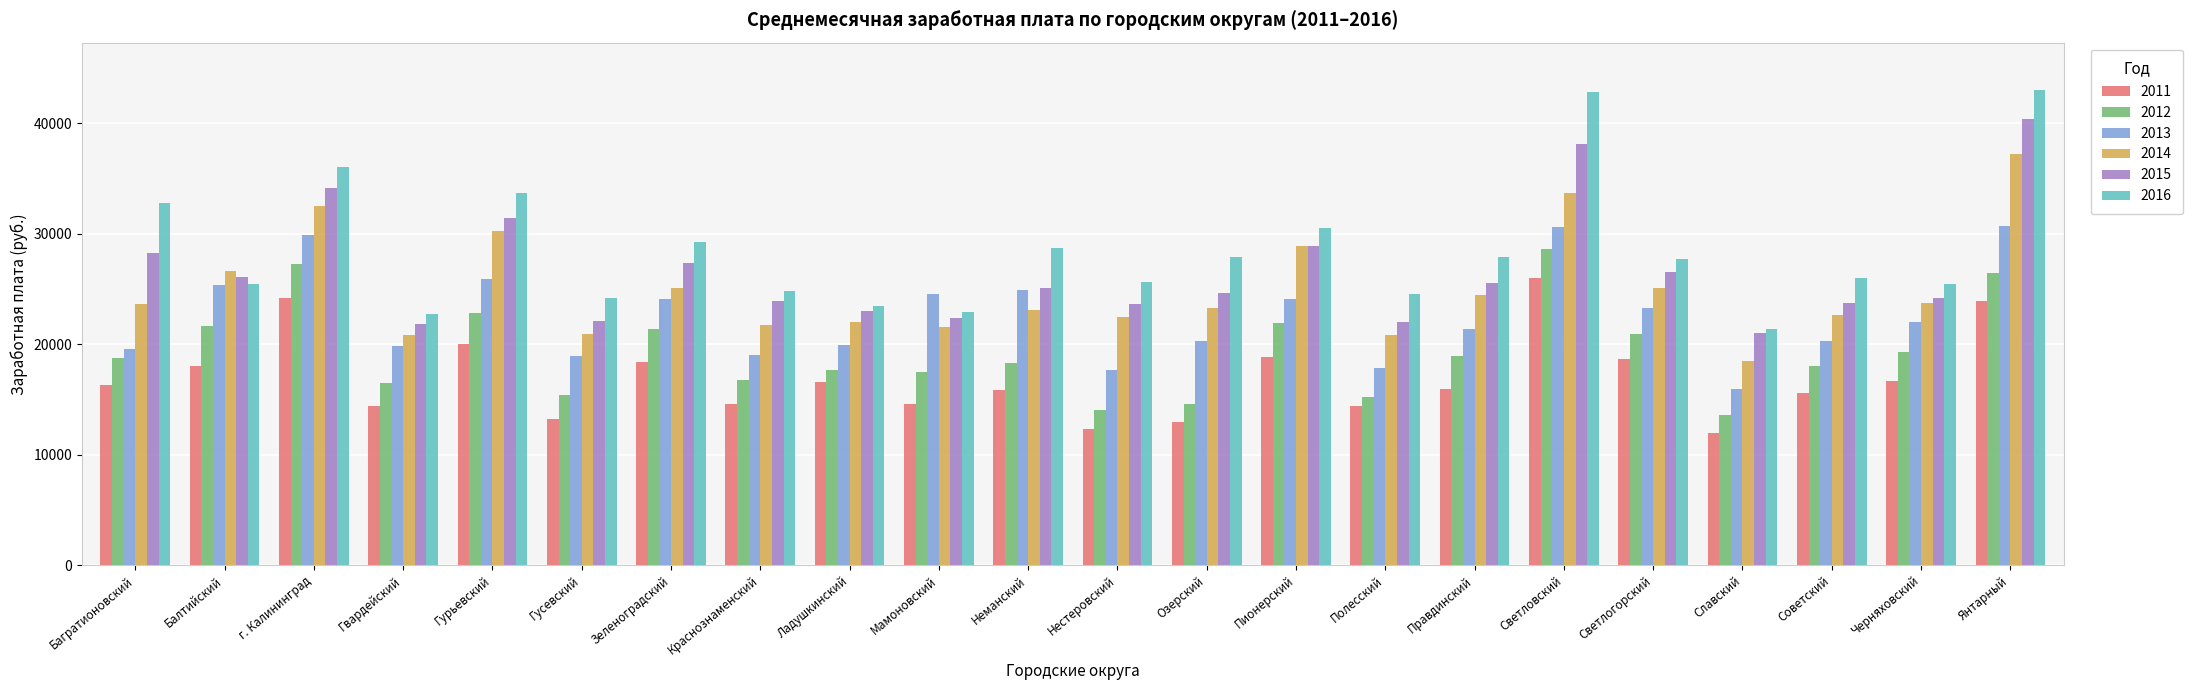

Rank the series by their maximum value, from lowest to highest.

2011, 2012, 2013, 2014, 2015, 2016